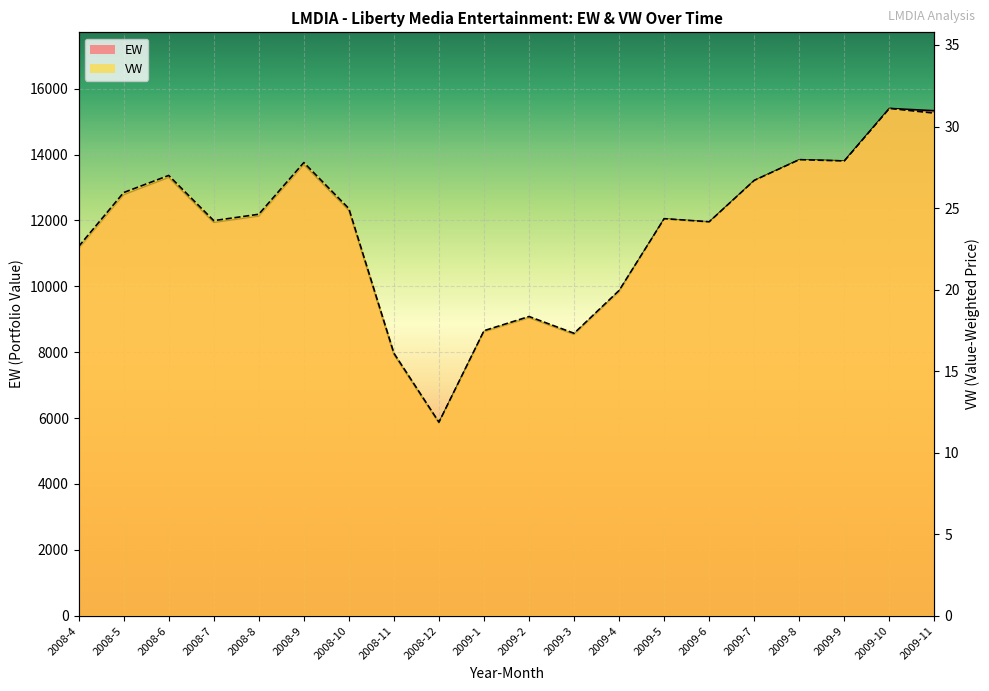

True or false: EW line and VW line intersect in this chart.

False